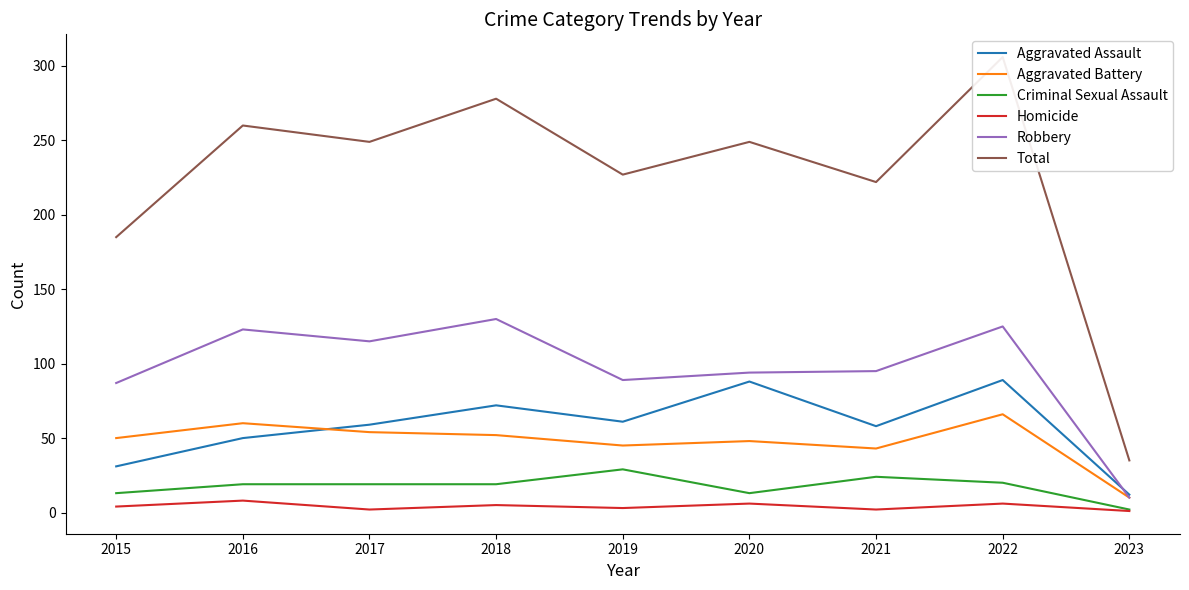

Is the value of Robbery at 2020 greater than the value of Aggravated Battery at 2021?

Yes